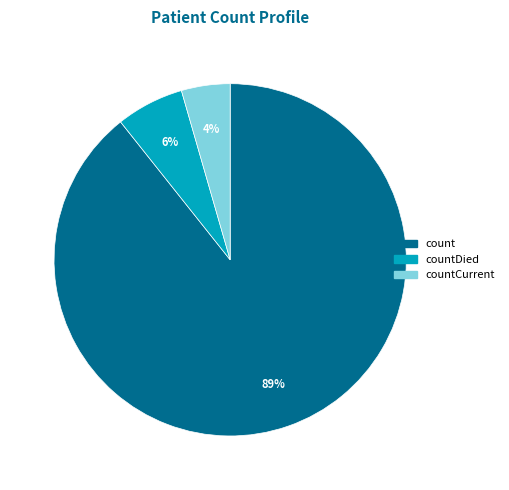

Is there any slice that represents more than half of the pie?

Yes